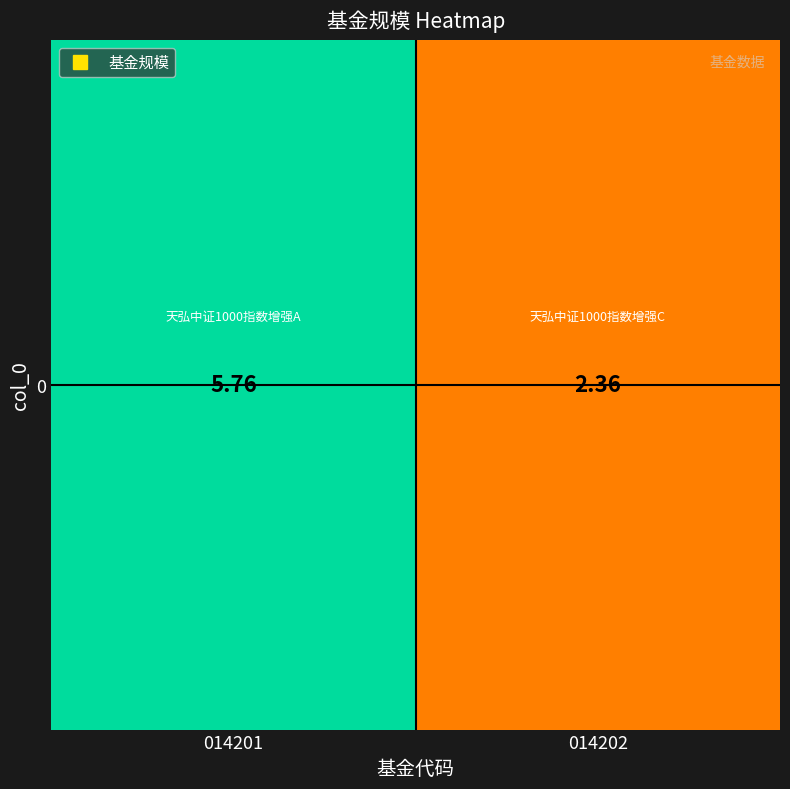

List the labels in order of value, largest first.

014201, 014202